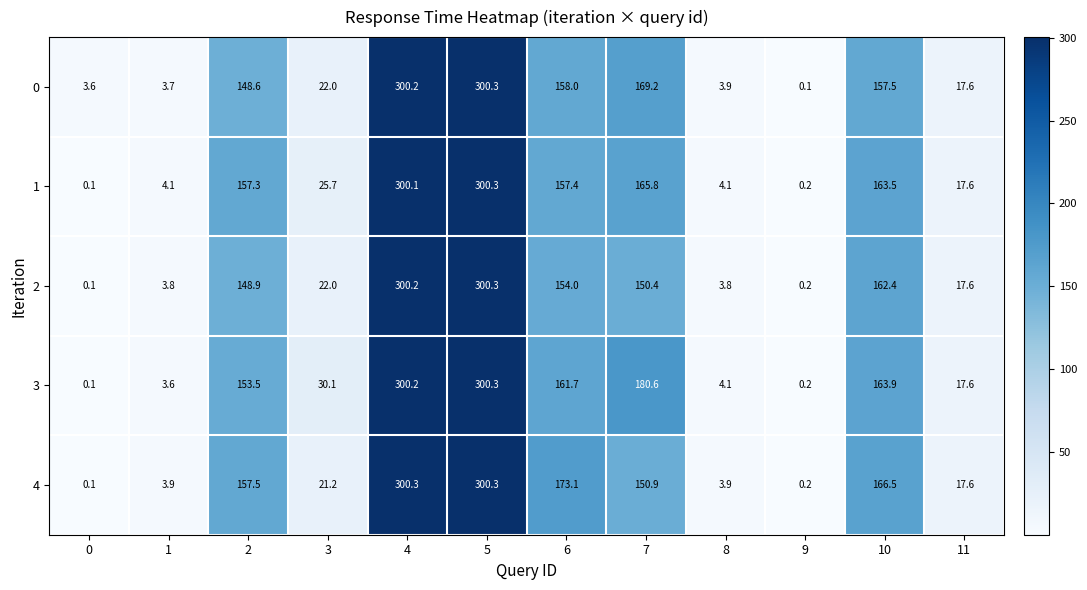

How many data points in 2 are above 148?

6